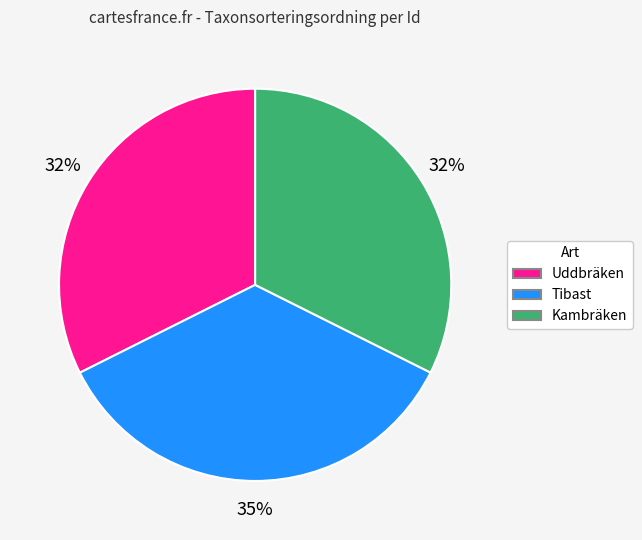

How many segments does this pie chart have?

3